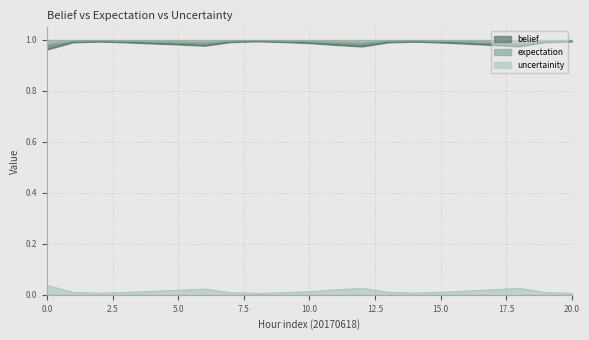

The value of uncertainity at 10 is 0.0. True or false?

False